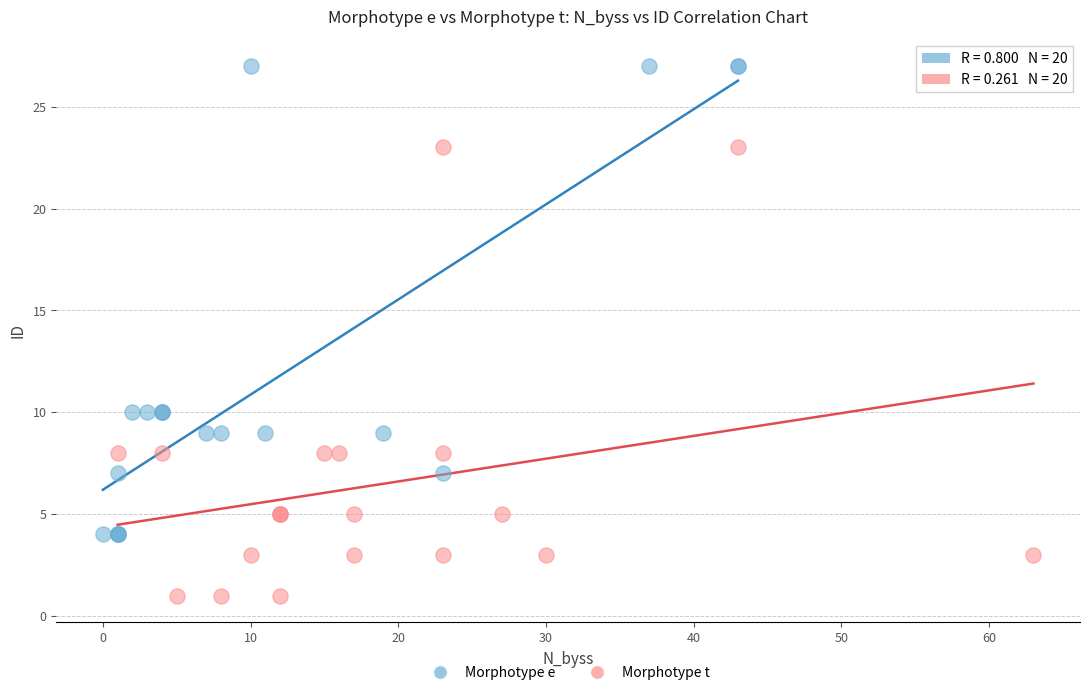

Which series reaches the maximum Y coordinate?

Morphotype e